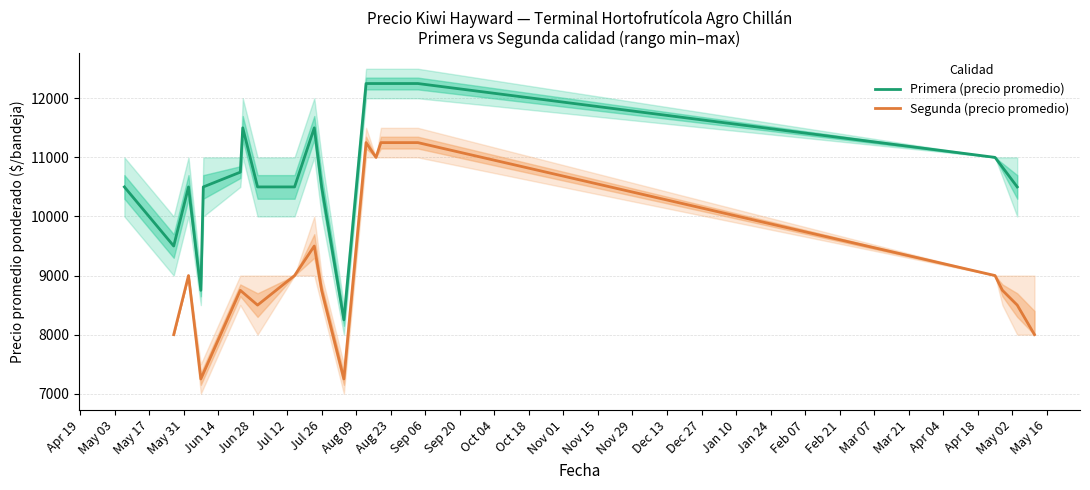

How many values in the Primera (precio promedio) series exceed 10750?

9